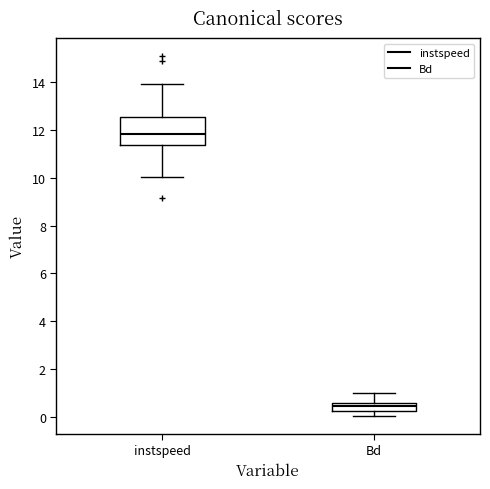

Comparing the boxes themselves (not the whiskers), which one is the tallest?

instspeed